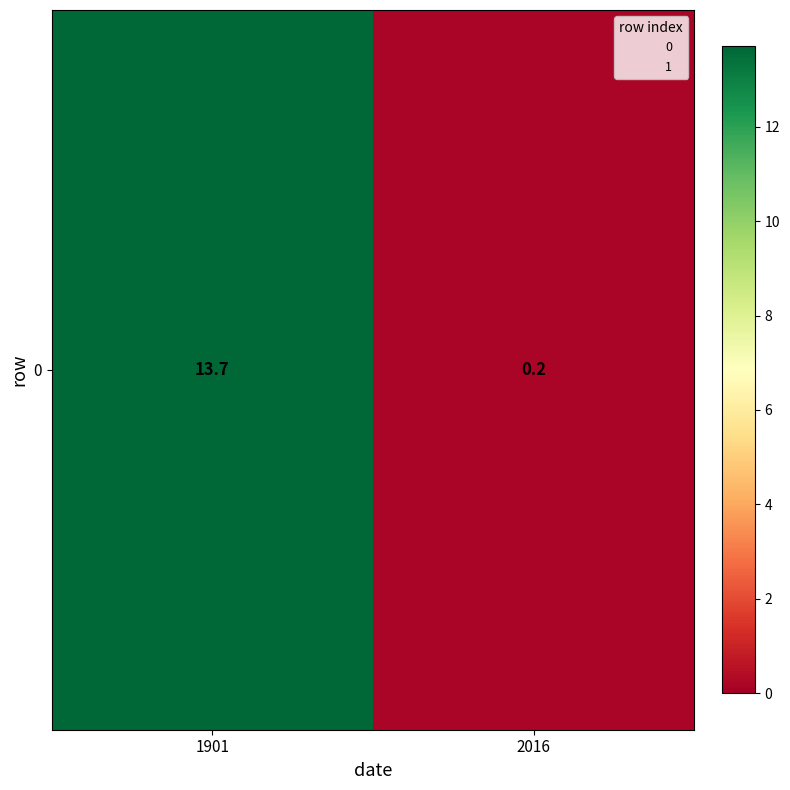

Is it true that the value at 2016 is 0.2?

True